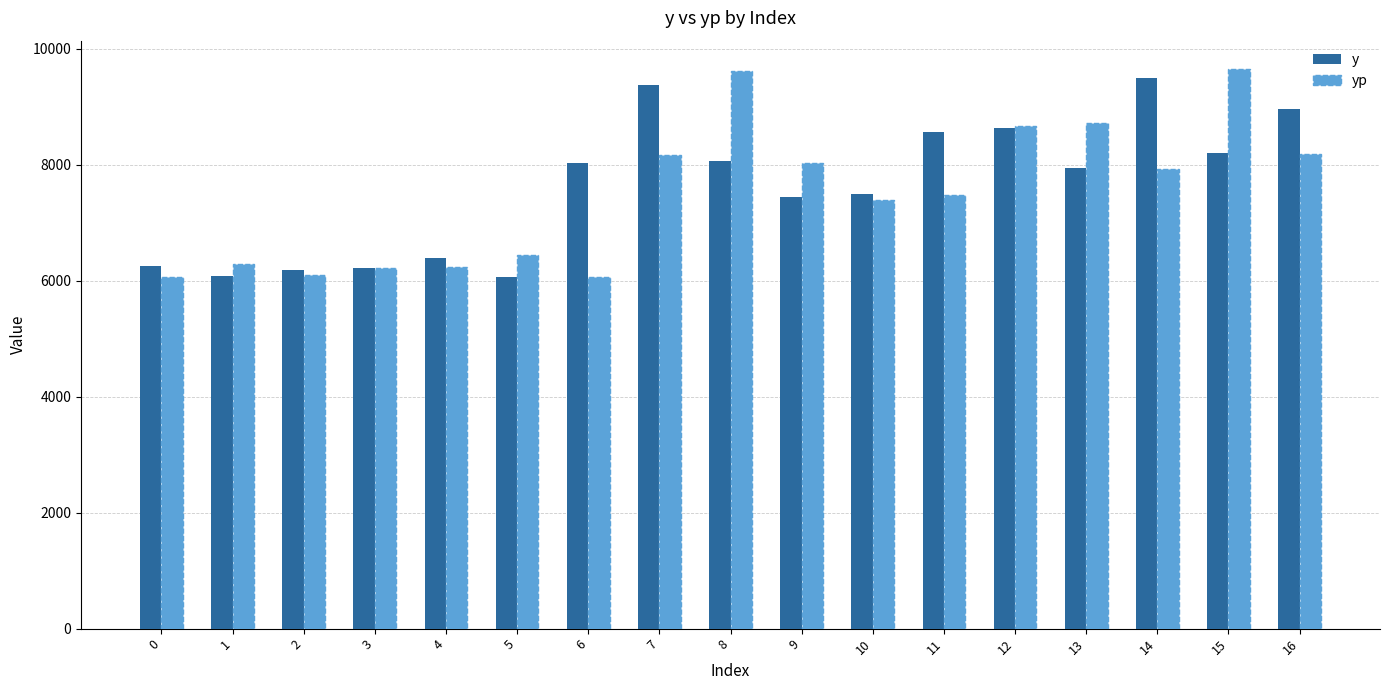

How many distinct data groups are displayed?

2